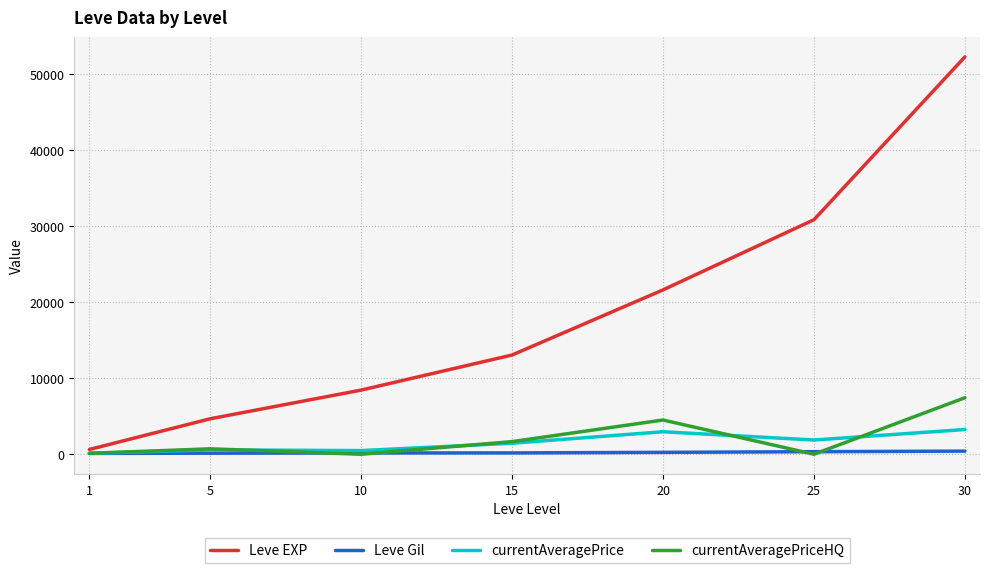

True or false: currentAveragePriceHQ has more than 2 points higher than both neighbors.

False